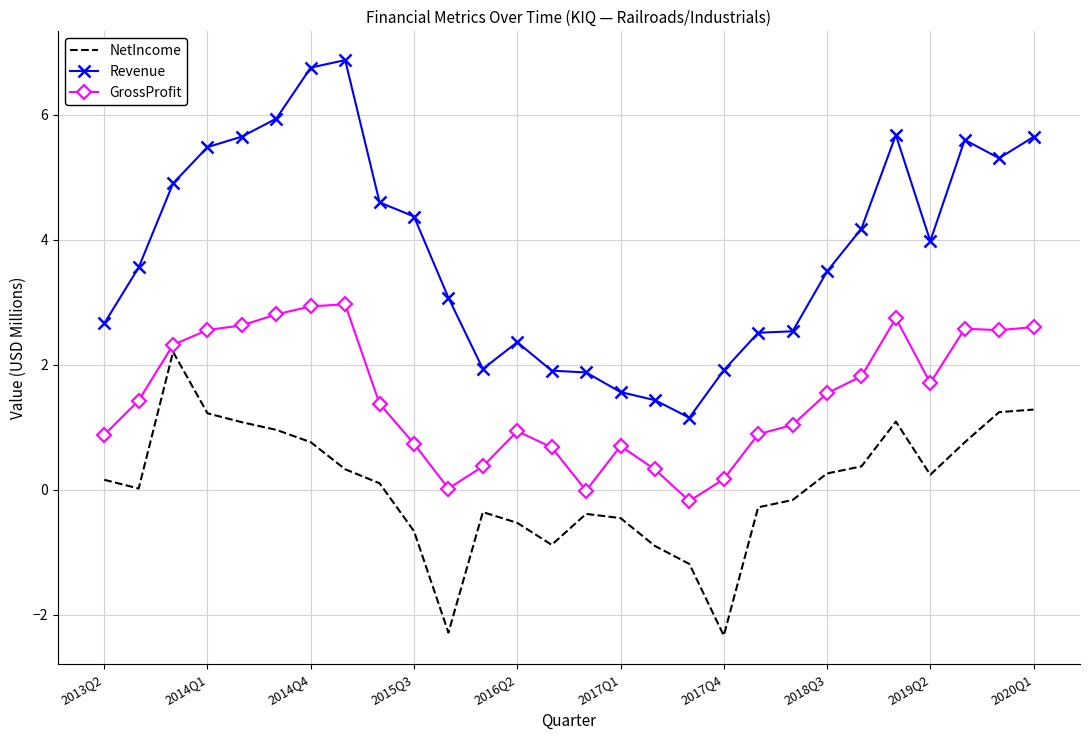

What is the difference between the maximum and second lowest values in the Revenue series?

5.4